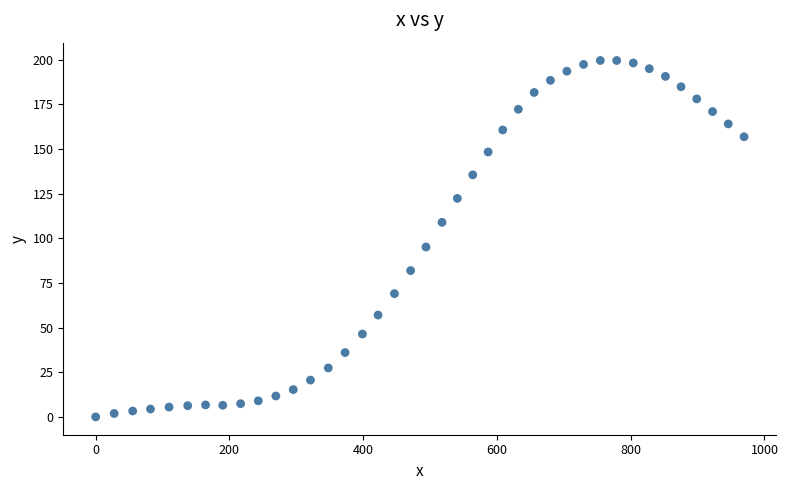

What is the range of Y values (max minus min)?

199.5